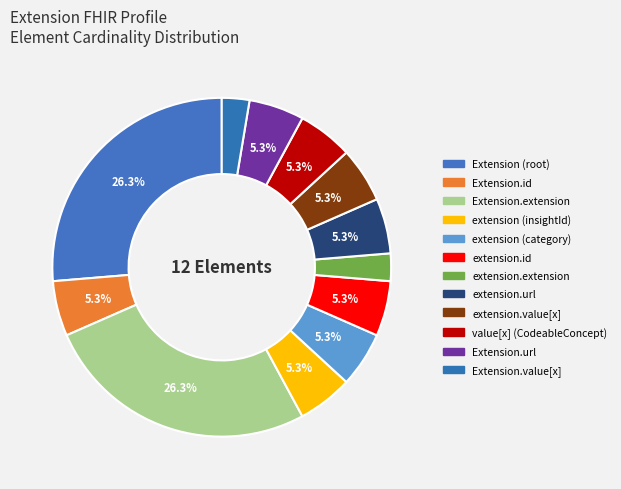

Does any single category account for the majority?

No